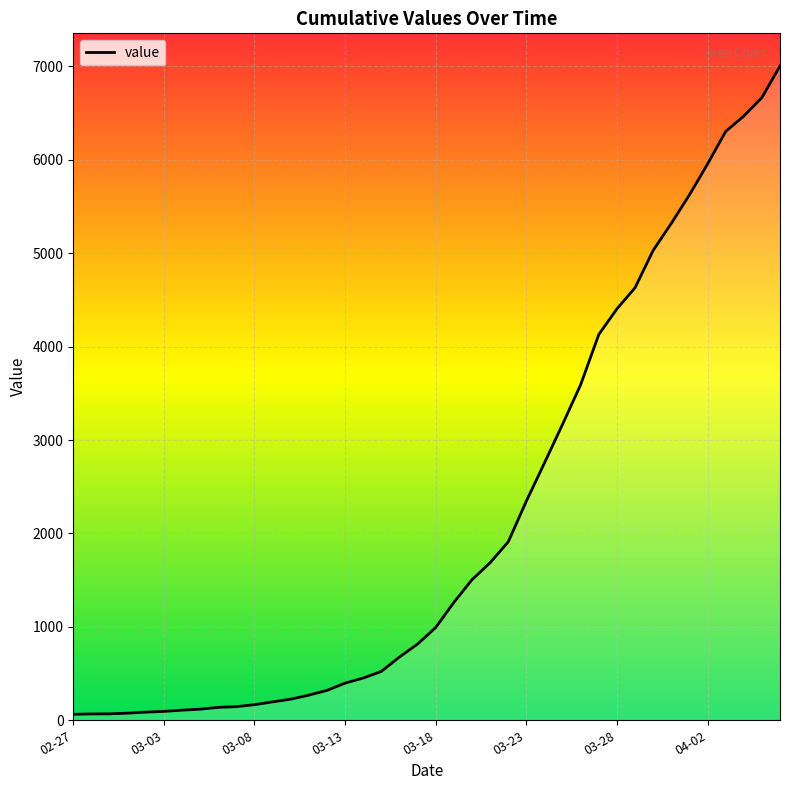

Does the chart have visible grid lines?

Yes